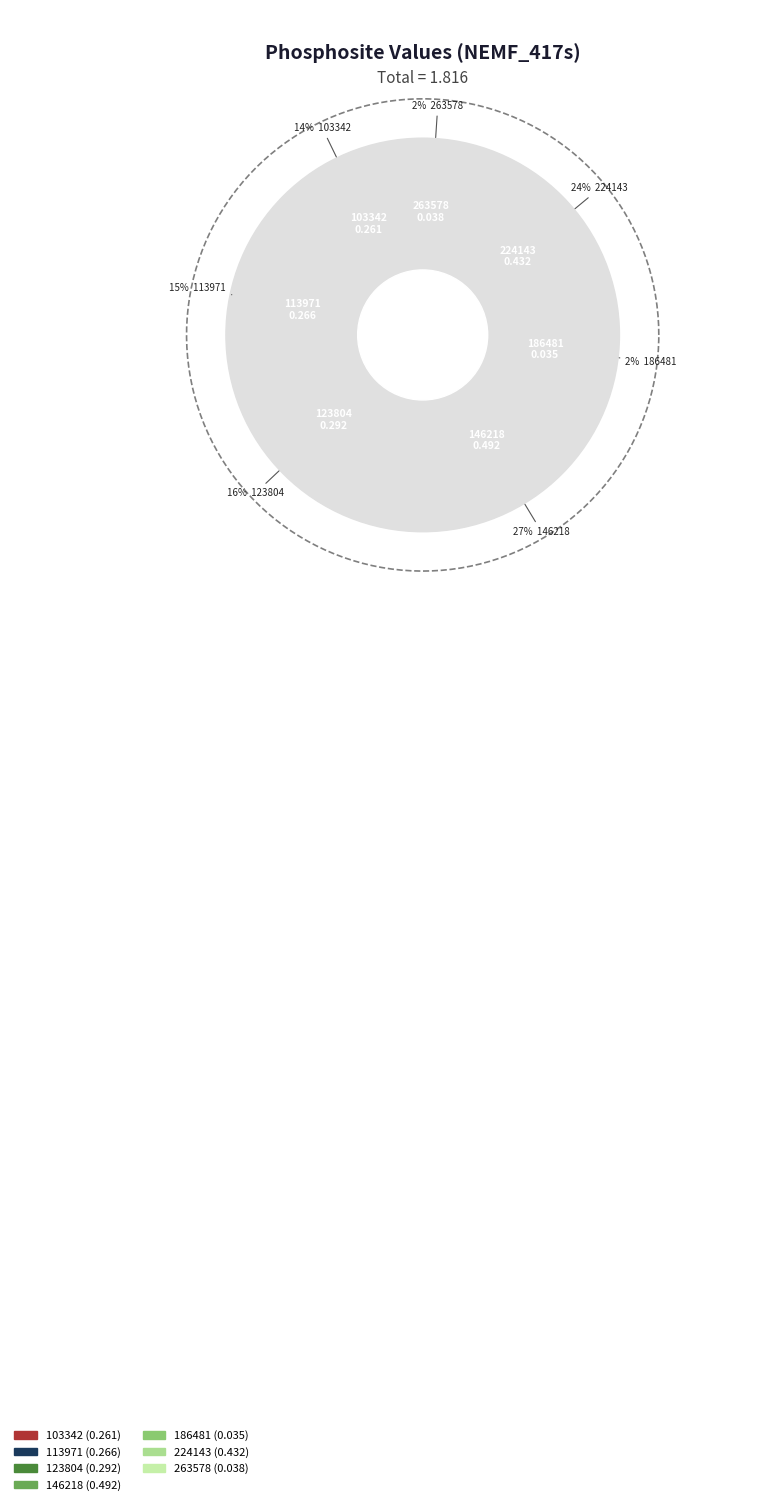

Which slice is the largest?

146218